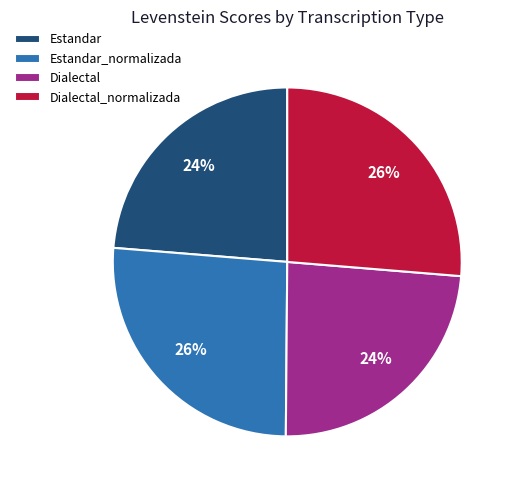

Is the sum of Estandar_normalizada and Dialectal_normalizada greater than half?

Yes